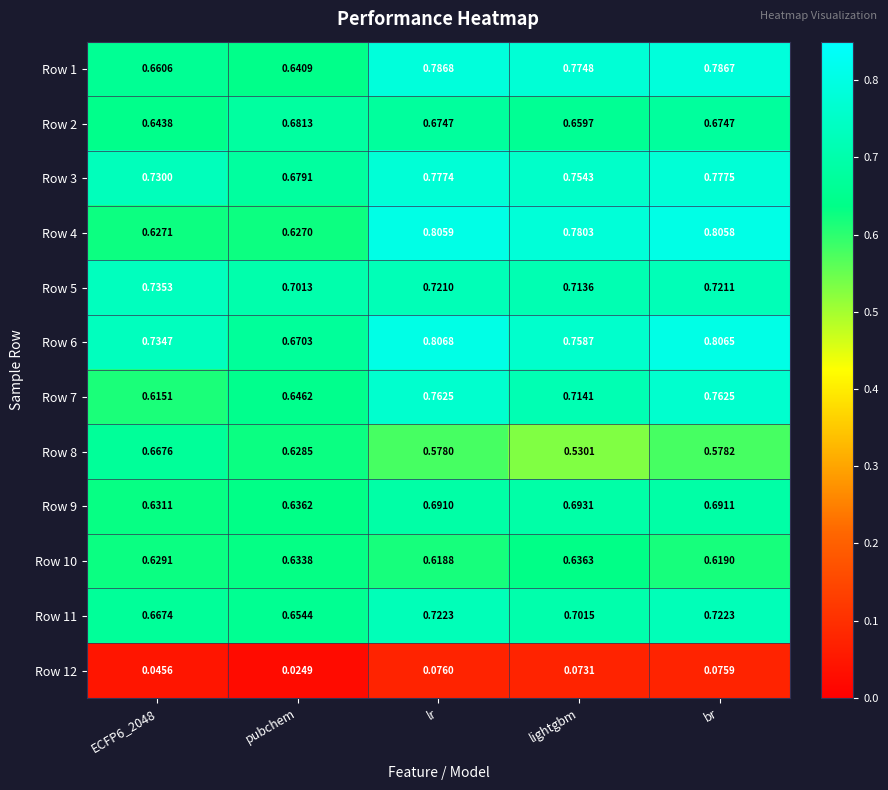

At which label is Row 5 closest to 0?

pubchem